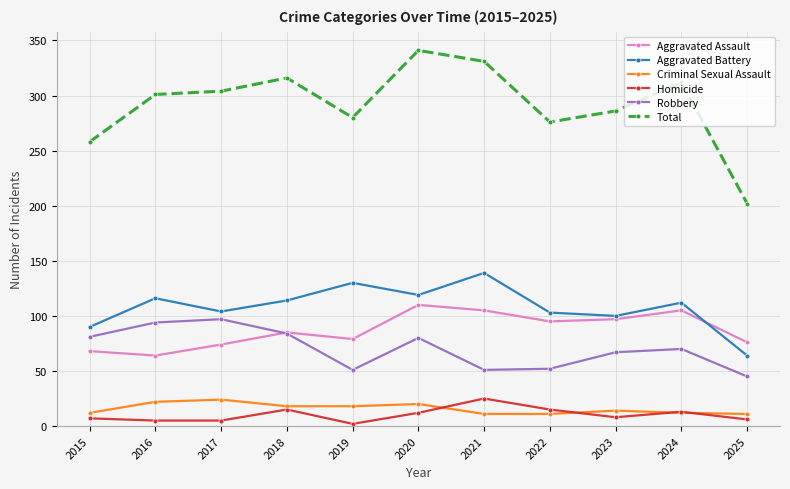

Read the Robbery value at 2015.

81